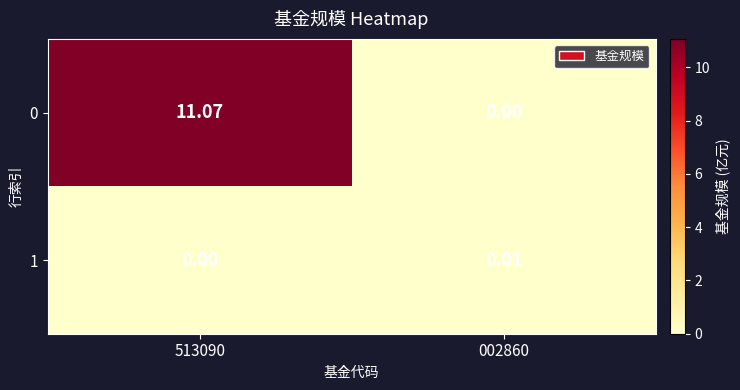

Is the value of 0 at 002860 greater than the value of 1 at 002860?

No